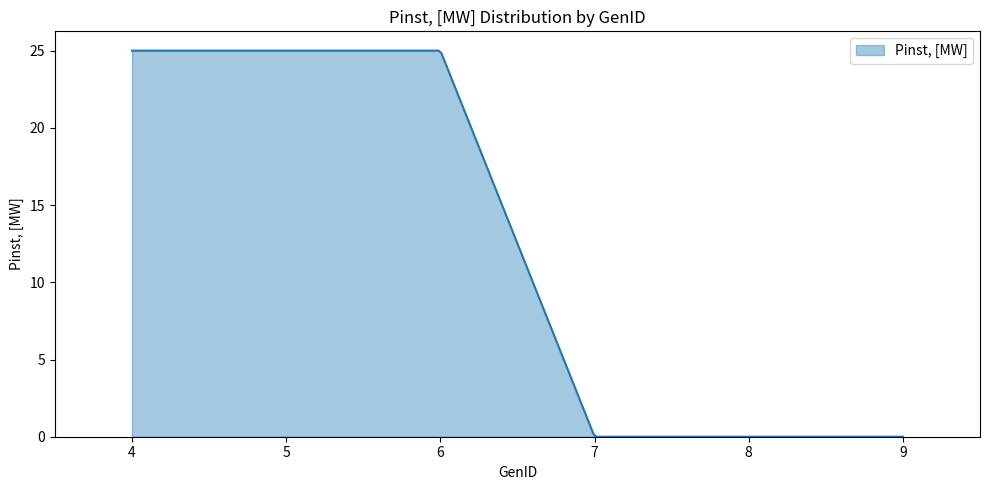

What is the difference between the maximum and minimum values?

25.0